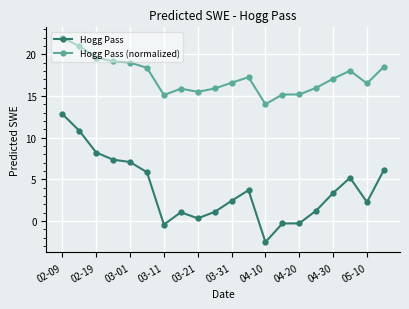

True or false: Hogg Pass (normalized) and Hogg Pass intersect in this chart.

False